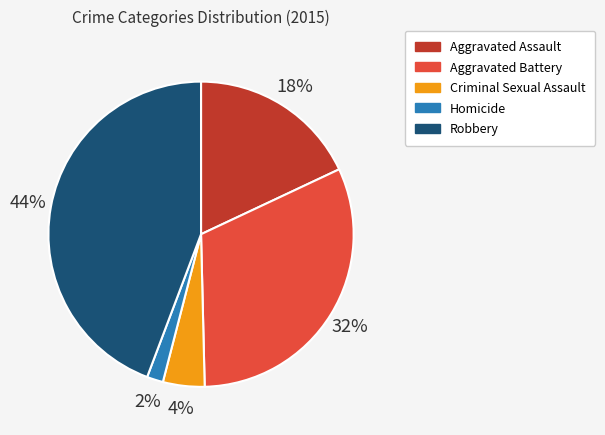

How many slices are in this pie chart?

5